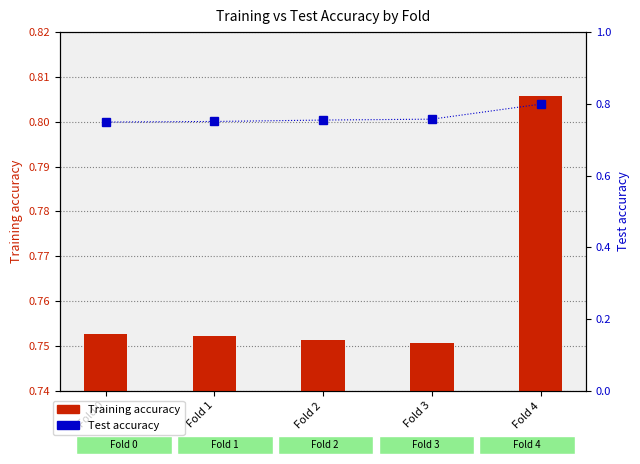

What is the maximum value for Training accuracy?

0.8